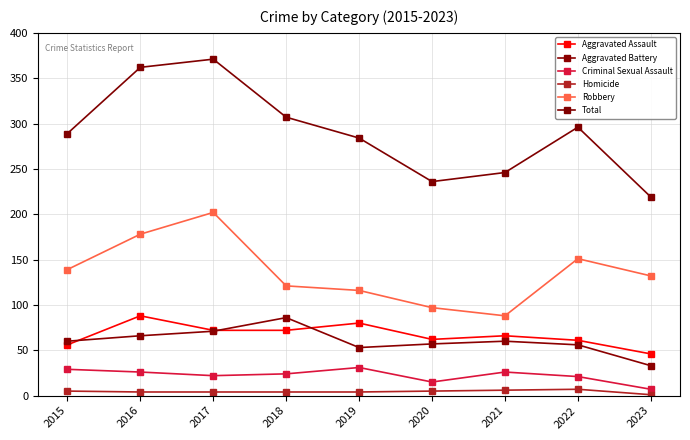

At which category does the chart reach its peak across all series?

2017